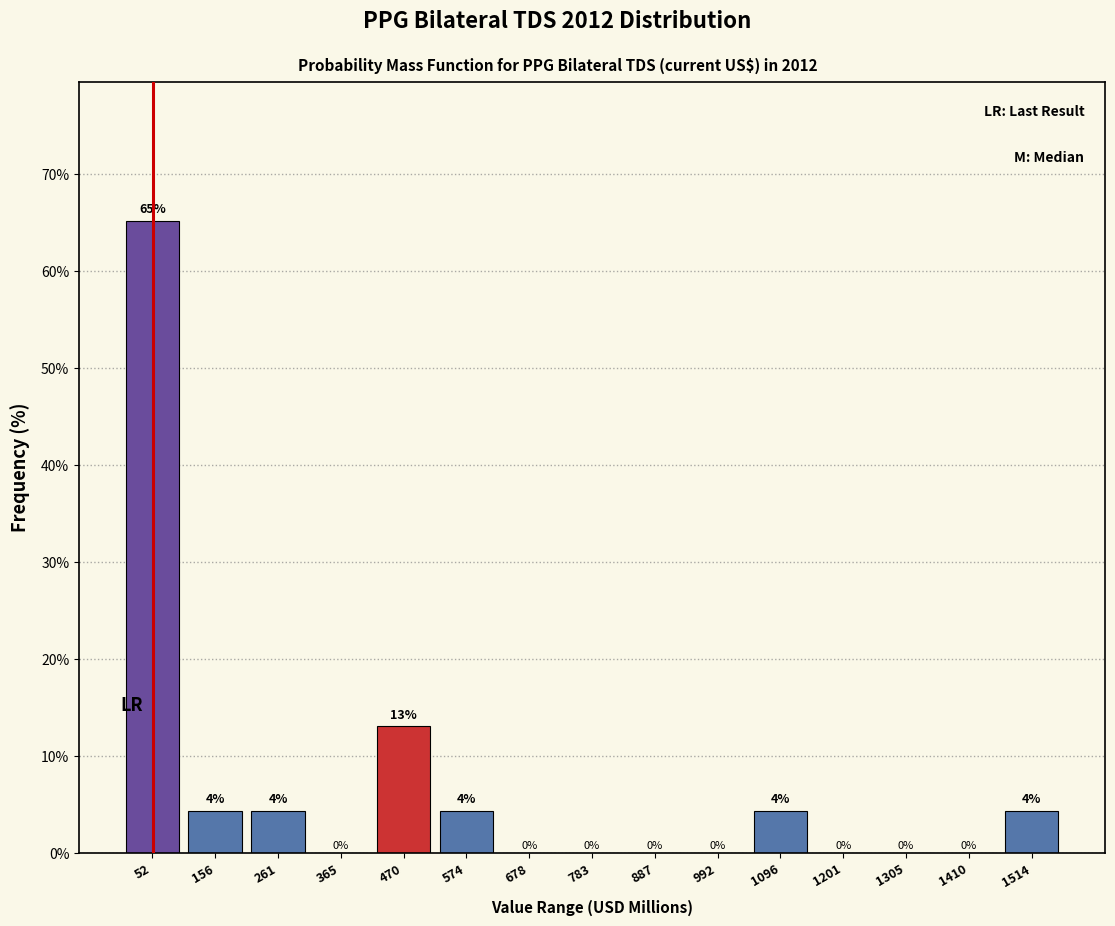

Over which range of the x-axis is the bar tallest?

0 to 100